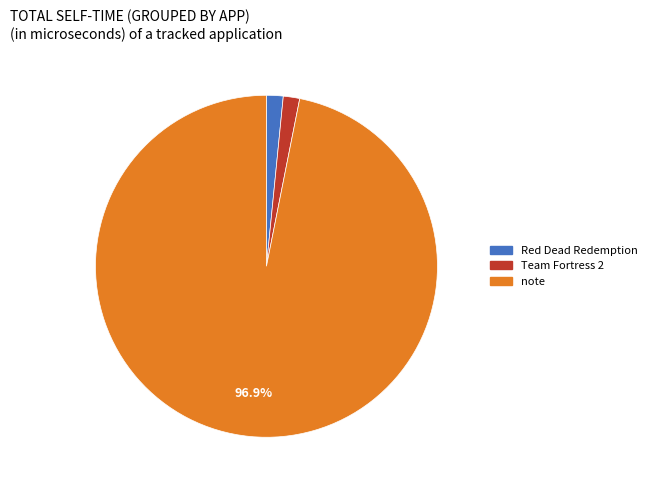

Which has a higher value, note or Red Dead Redemption?

note